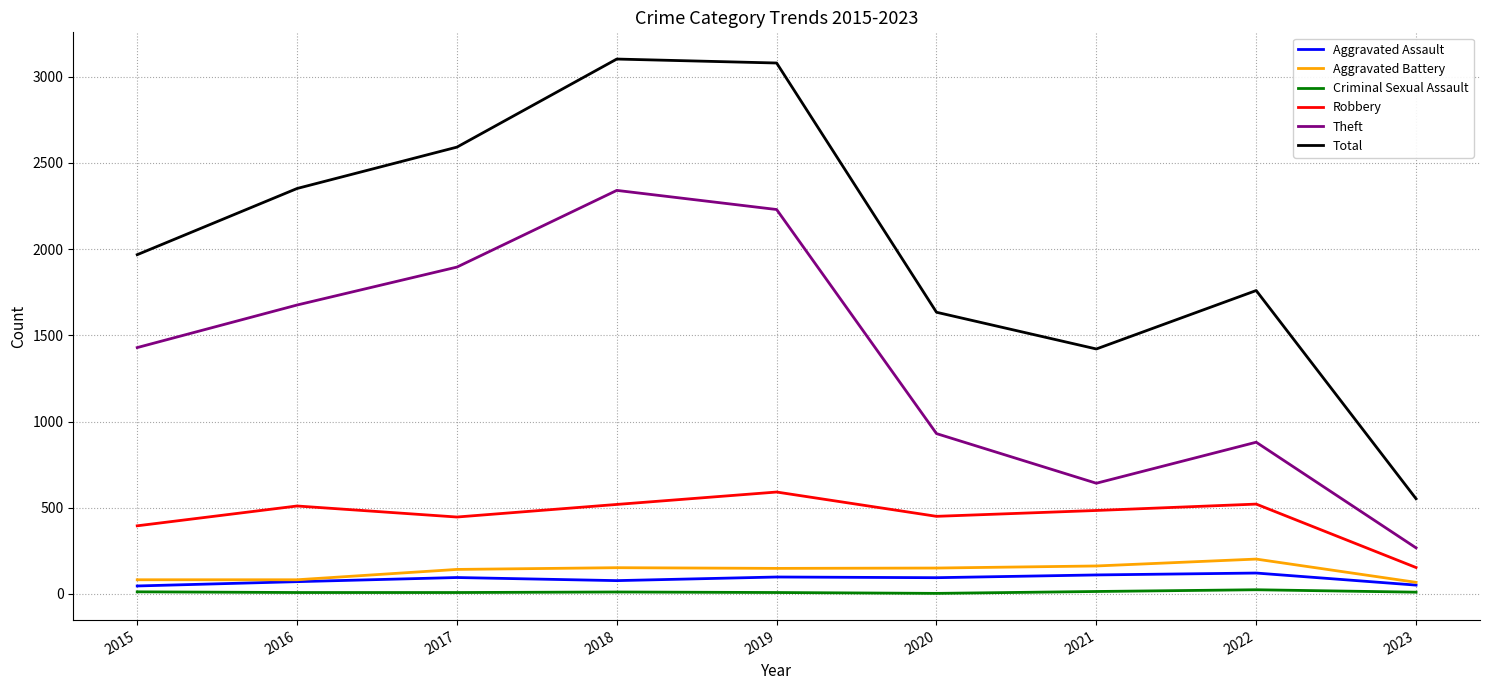

Does the chart display data point markers on the line(s)?

No